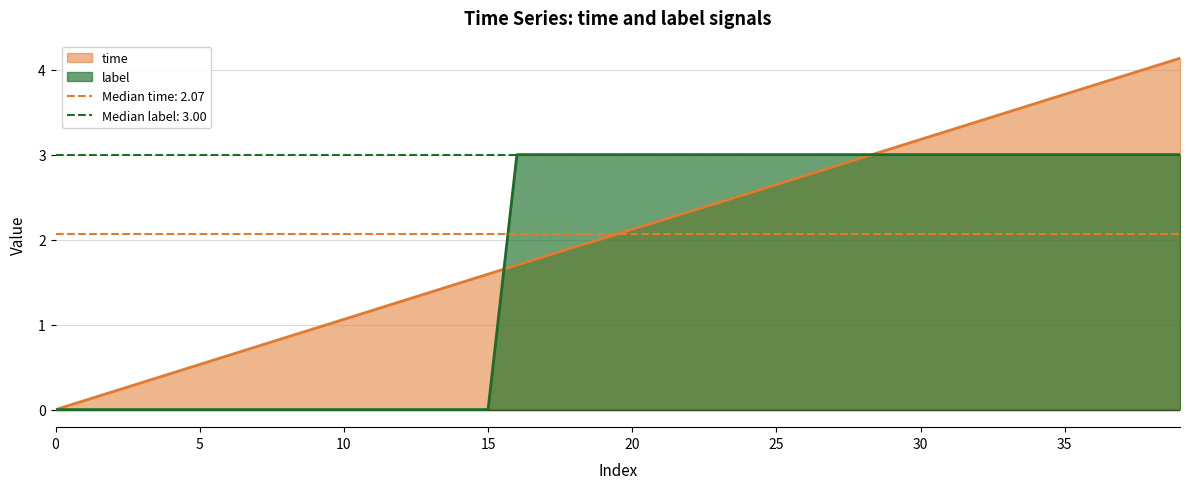

Reading left to right, what are all the values shown in this chart?

time: 0.0	0.1	0.2	0.3	0.4	0.5	0.6	0.7	0.9	1.0	1.1	1.2	1.3	1.4	1.5	1.6	1.7	1.8	1.9	2.0	2.1	2.2	2.3	2.4	2.5	2.6	2.8	2.9	3.0	3.1	3.2	3.3	3.4	3.5	3.6	3.7	3.8	3.9	4.0	4.1
label: 0.0	0.0	0.0	0.0	0.0	0.0	0.0	0.0	0.0	0.0	0.0	0.0	0.0	0.0	0.0	0.0	3.0	3.0	3.0	3.0	3.0	3.0	3.0	3.0	3.0	3.0	3.0	3.0	3.0	3.0	3.0	3.0	3.0	3.0	3.0	3.0	3.0	3.0	3.0	3.0